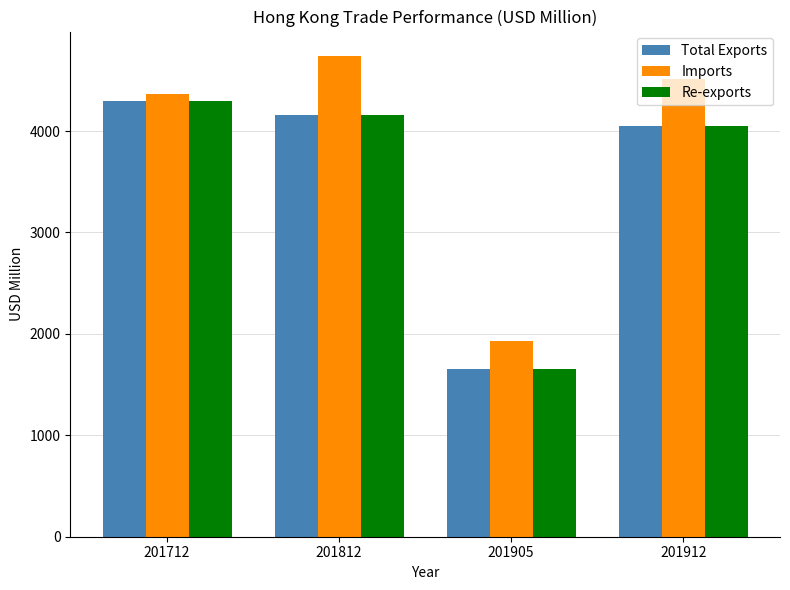

What is the difference between the highest and lowest values at 201712?

65.6